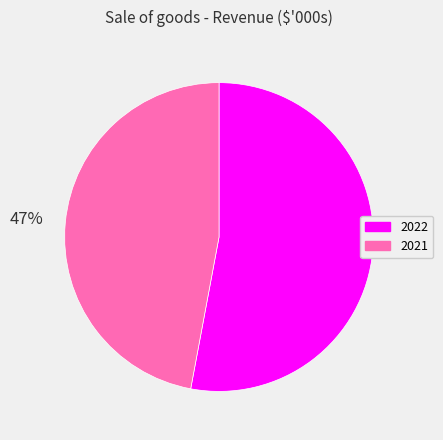

To the nearest percent, what is the average slice percentage?

50%